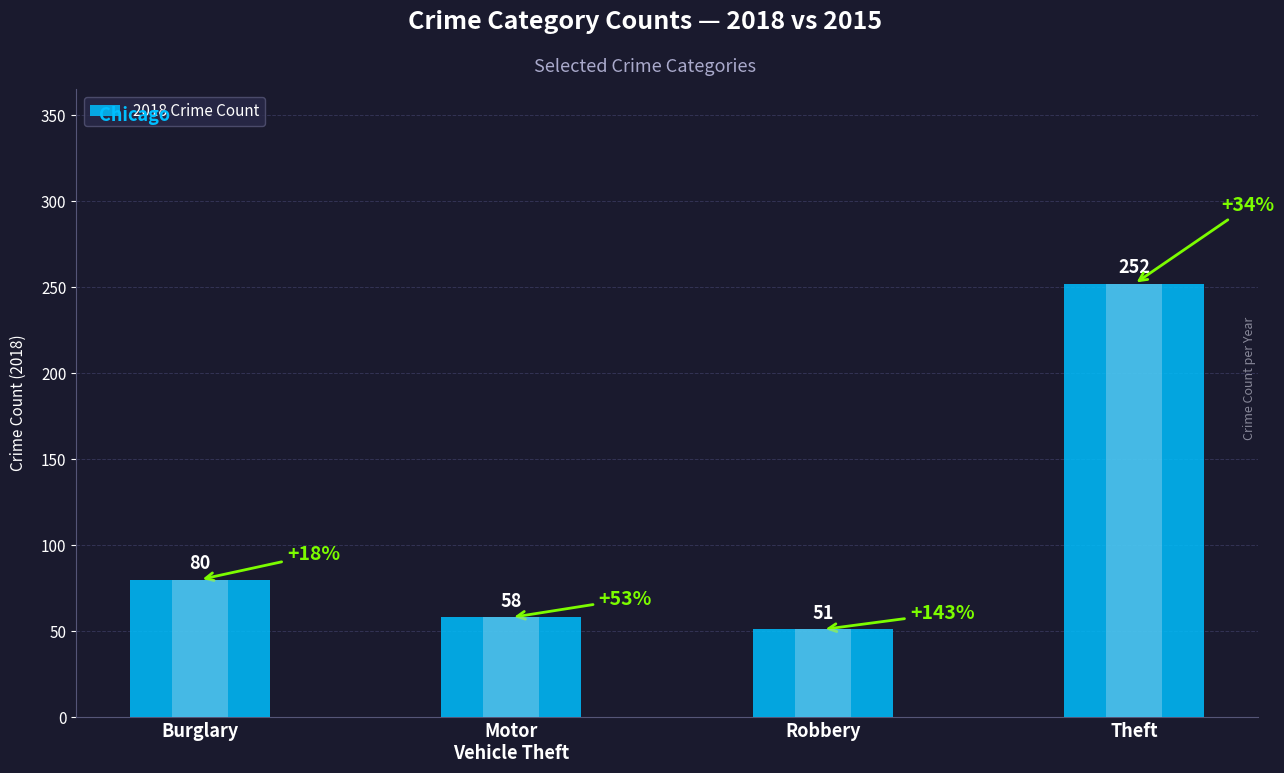

Where is the data nearest to the value 151?

Burglary